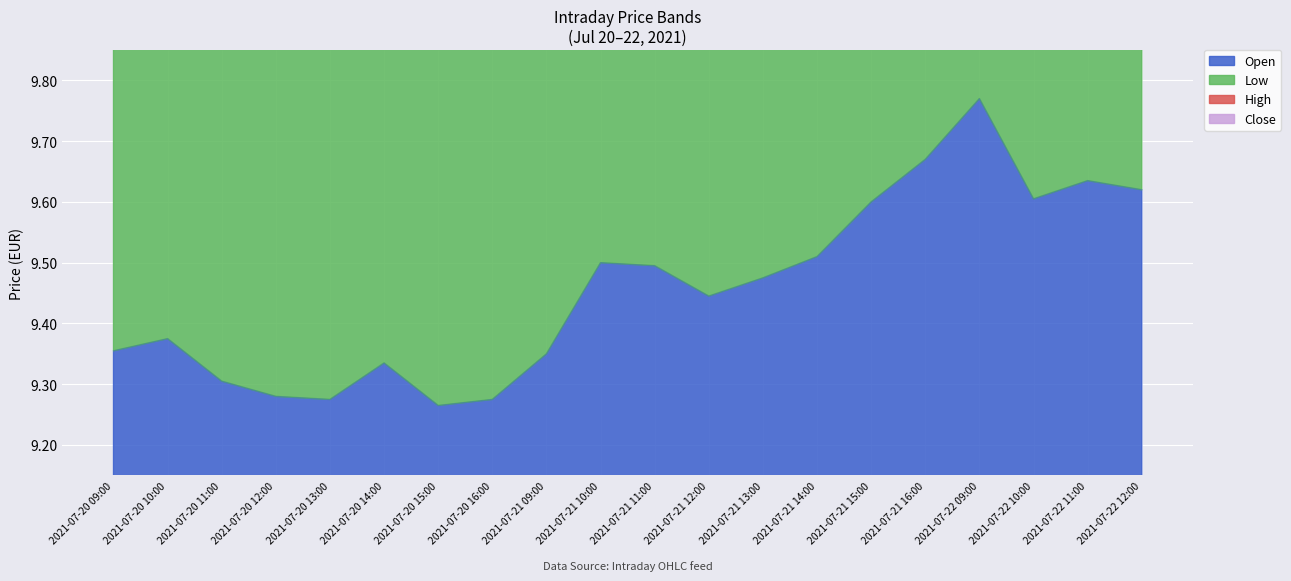

What is the average value of the High series?

37.8